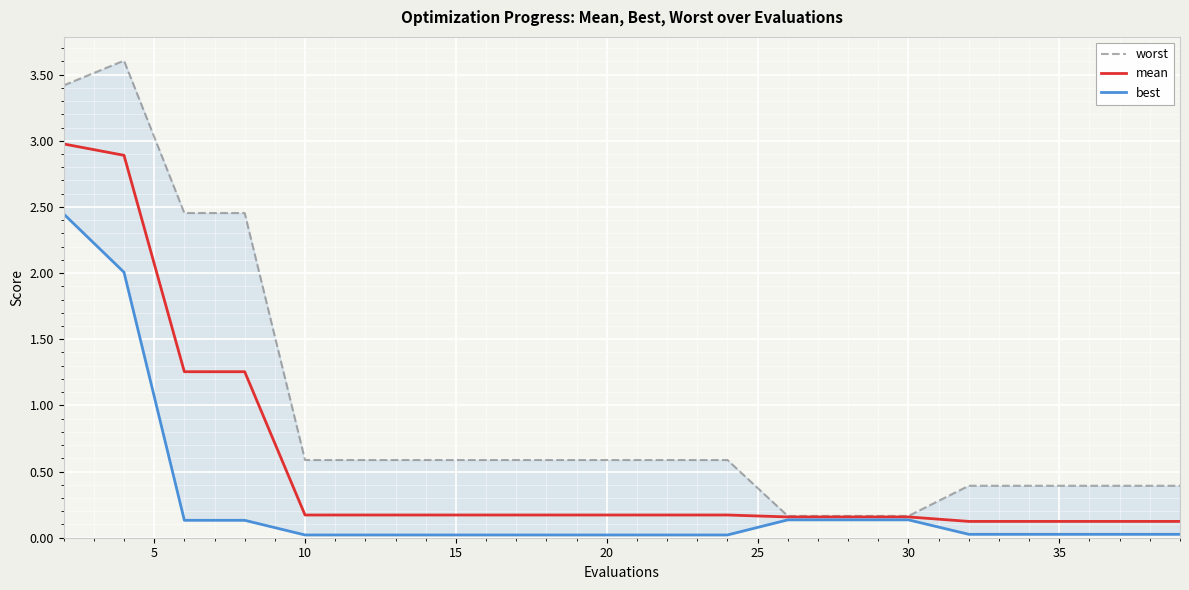

Which has a higher value, 15 or 20?

20